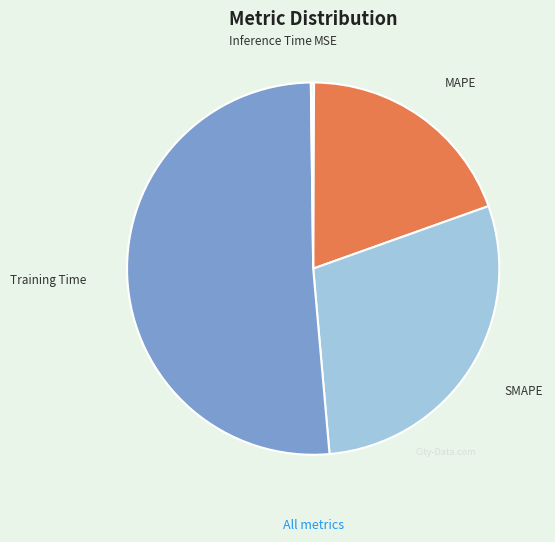

Approximately how many times larger is the value at SMAPE compared to Training Time?

0.6